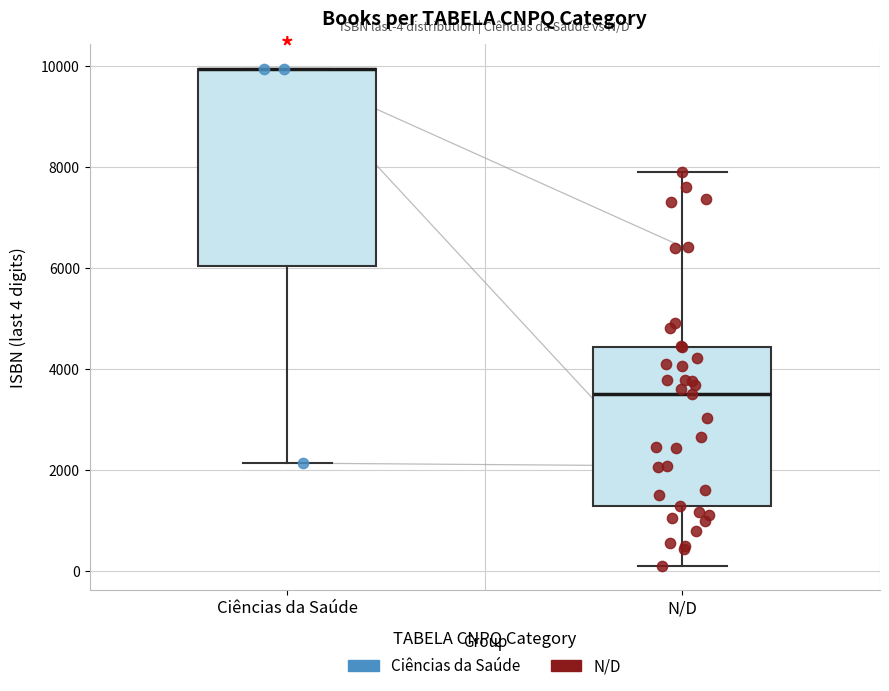

Comparing the boxes themselves (not the whiskers), which one is the tallest?

Ciências da Saúde